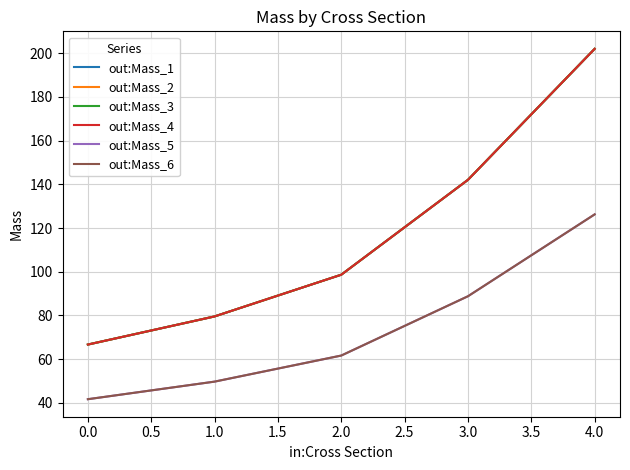

At how many categories does at least one series exceed 182?

1